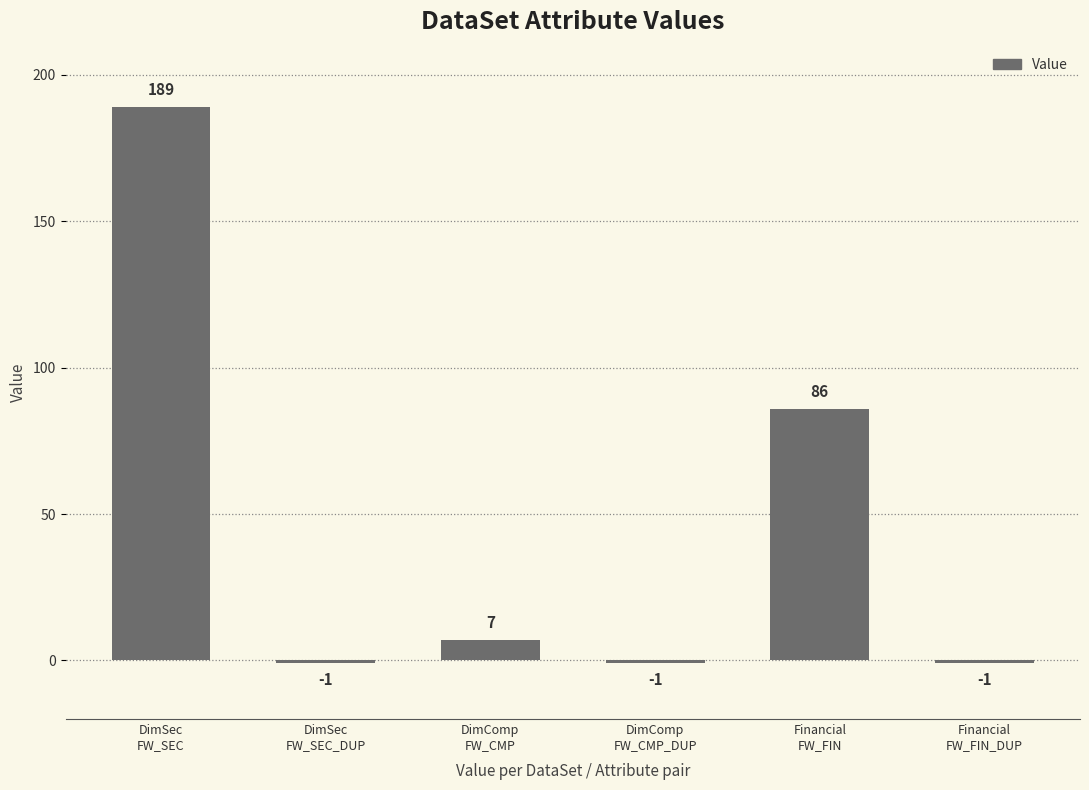

What is the change in value from DimSec
FW_SEC to DimComp
FW_CMP?

-182